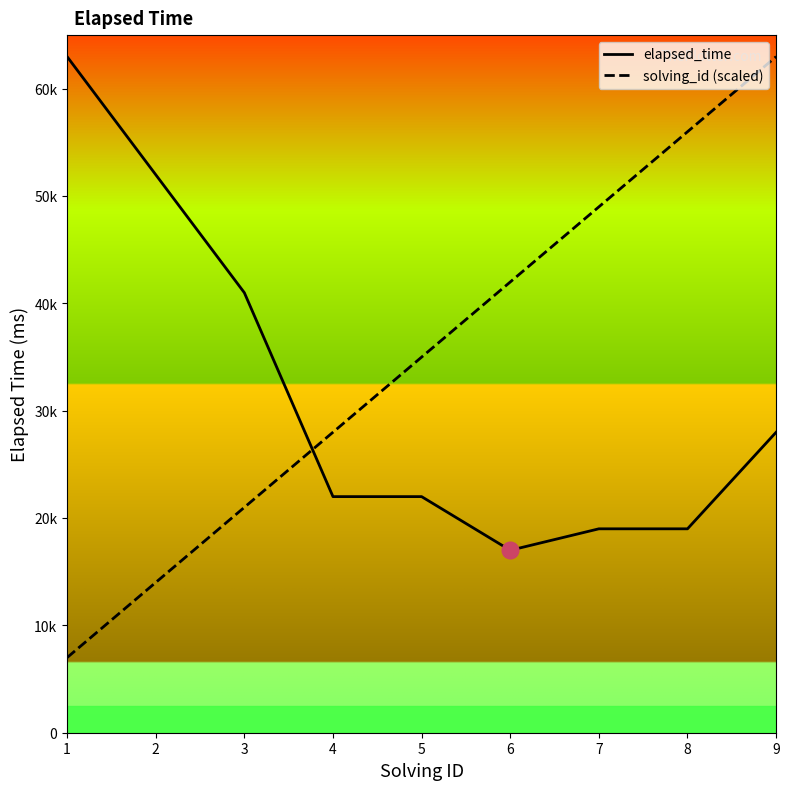

The elapsed_time series shows 5259 at 5. True or false?

False